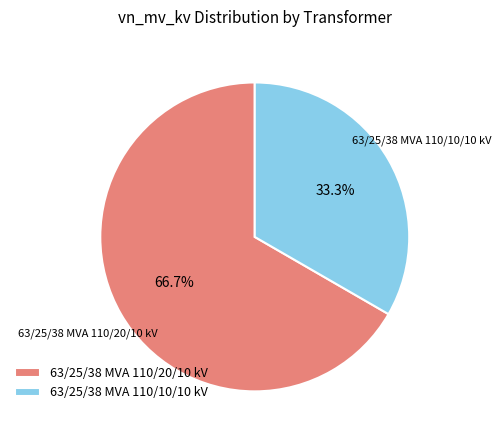

Is there any slice that represents more than half of the pie?

Yes